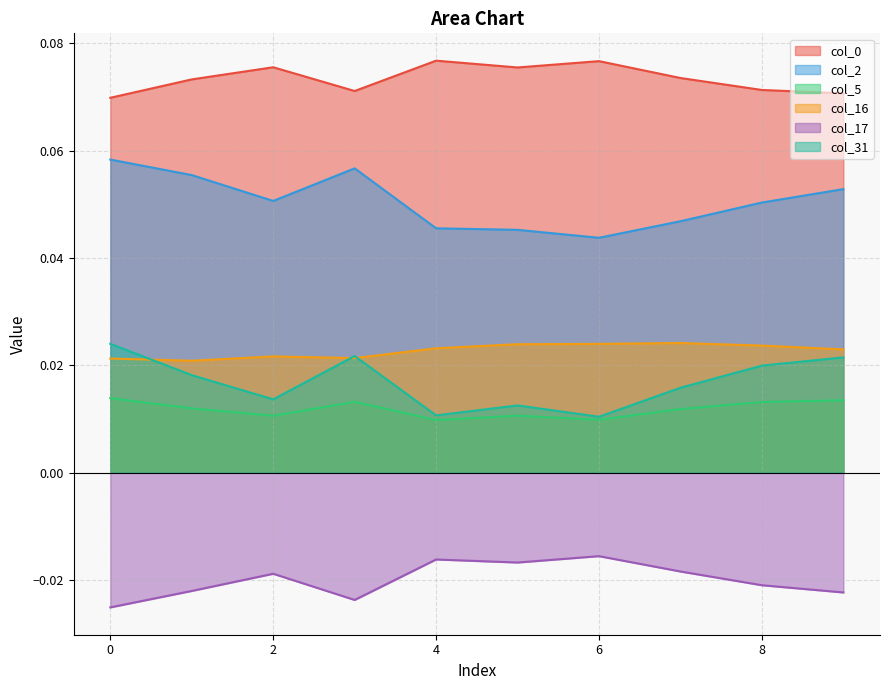

How many lines are shown in the chart?

6